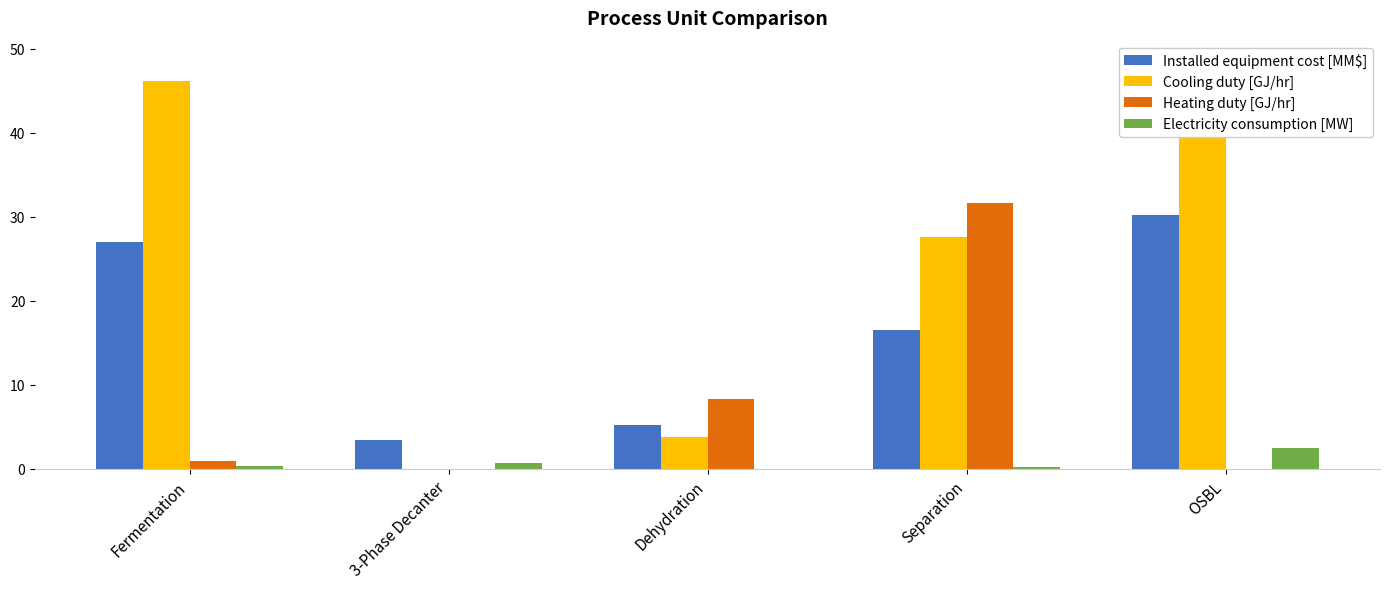

Is it true that Electricity consumption [MW] equals 0.3 at Separation?

True